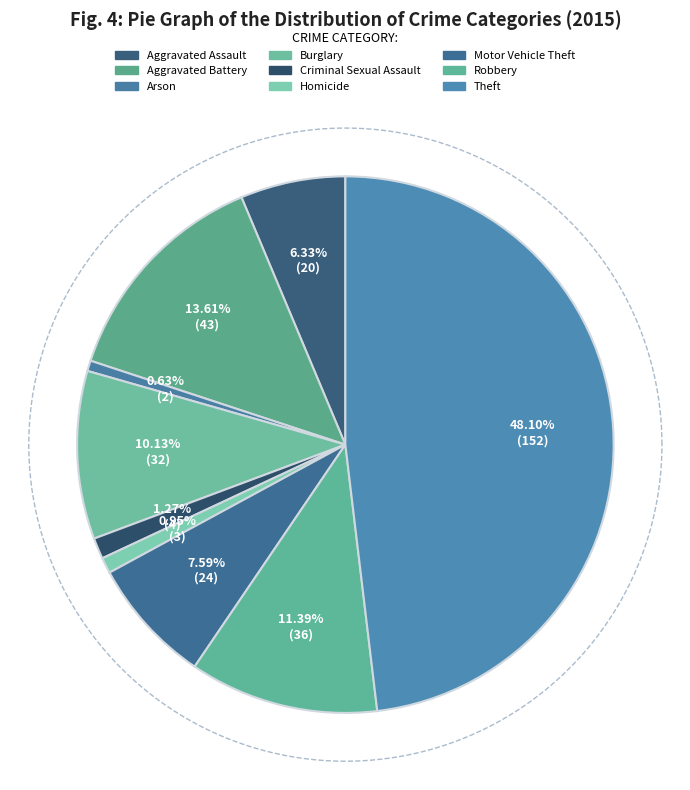

Which slice is the smallest?

Arson